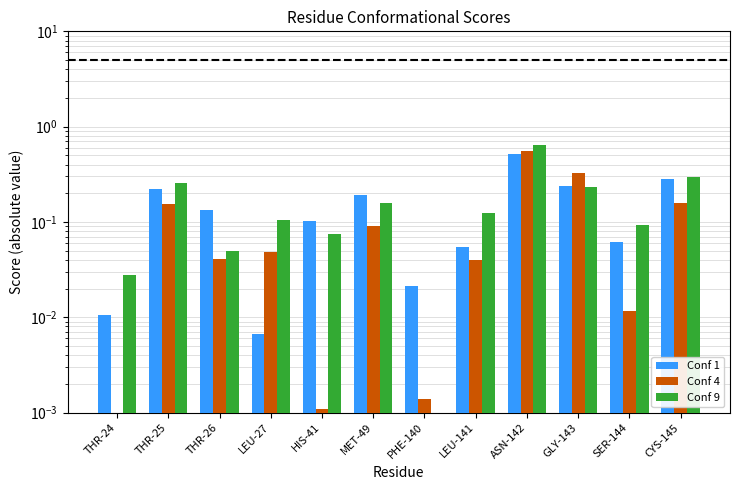

True or false: Conf 4 has a value of 0.0 at THR-26.

False